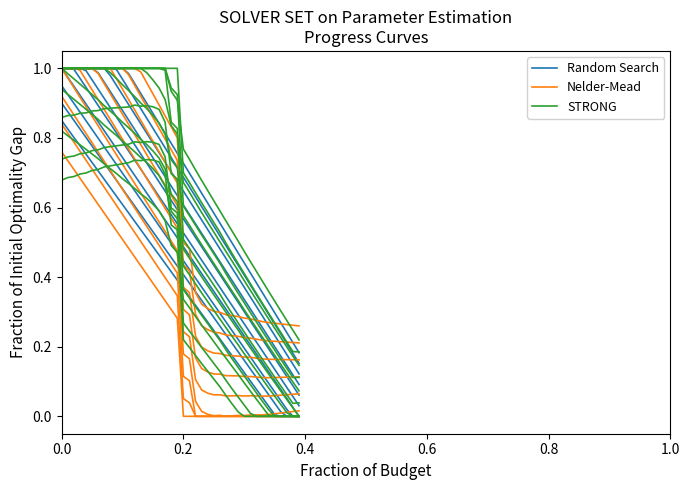

Which series ends up on top after the final intersection of STRONG and Nelder-Mead?

Nelder-Mead